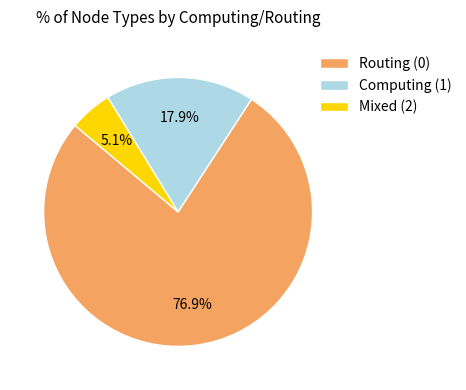

Count the number of slices in the pie.

3